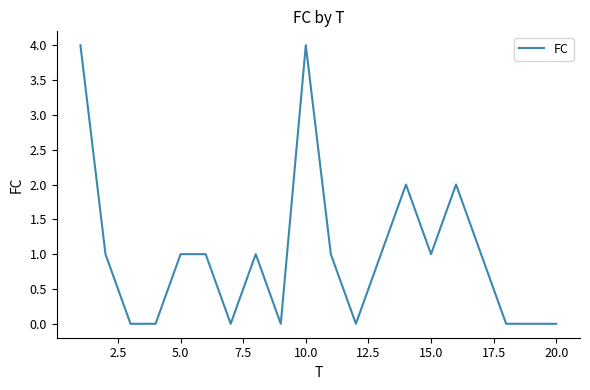

What is the difference between the maximum and minimum values?

4